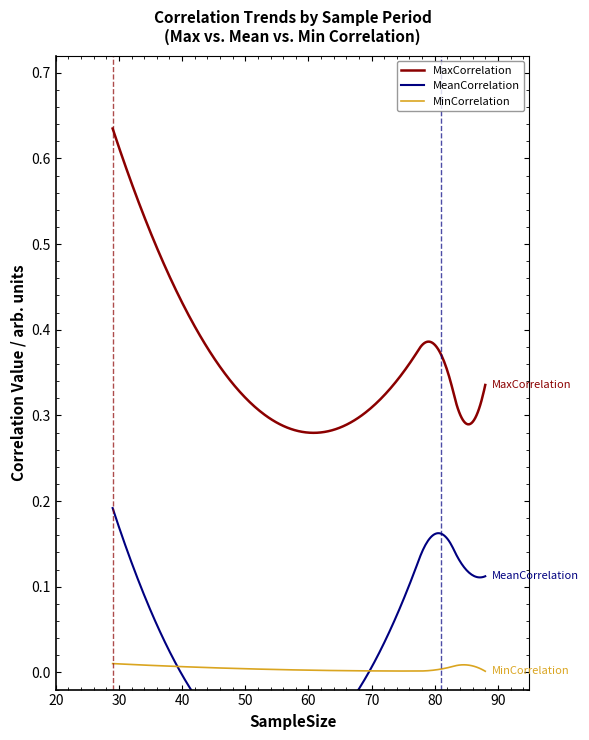

True or false: MaxCorrelation and MinCorrelation cross at least once.

False